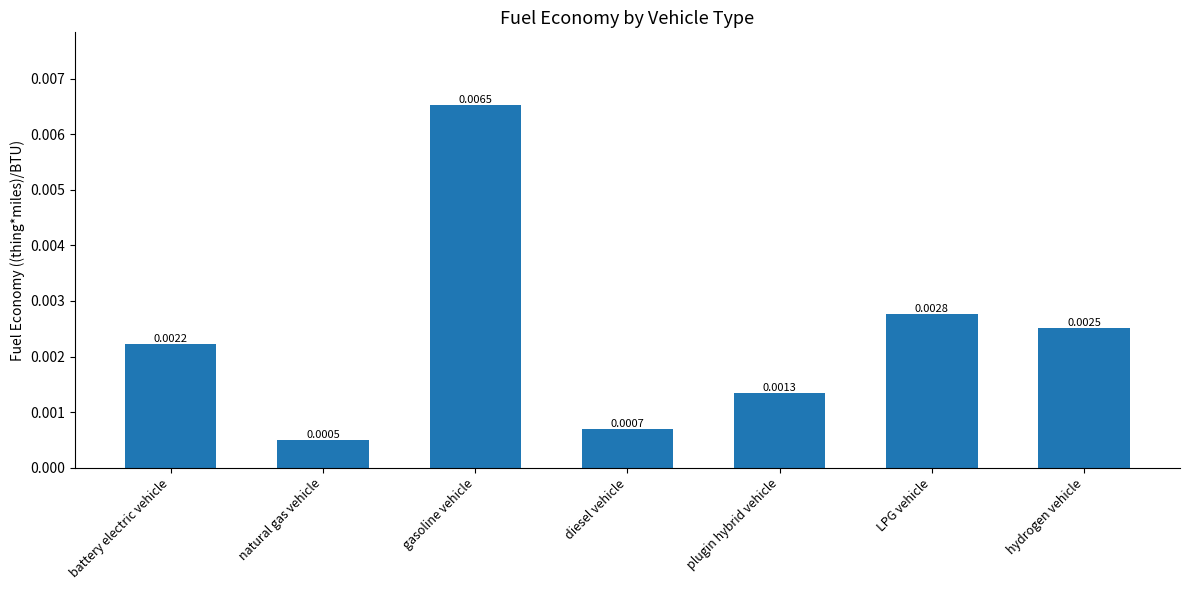

What is the label of the 2nd bar from the right?

LPG vehicle